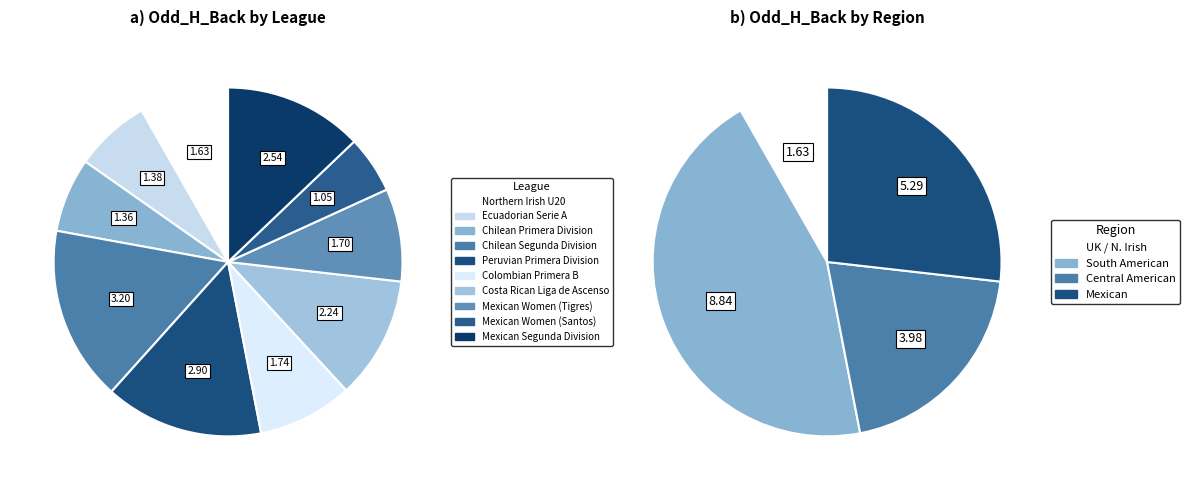

Is Ecuadorian Serie A the majority of the pie?

No